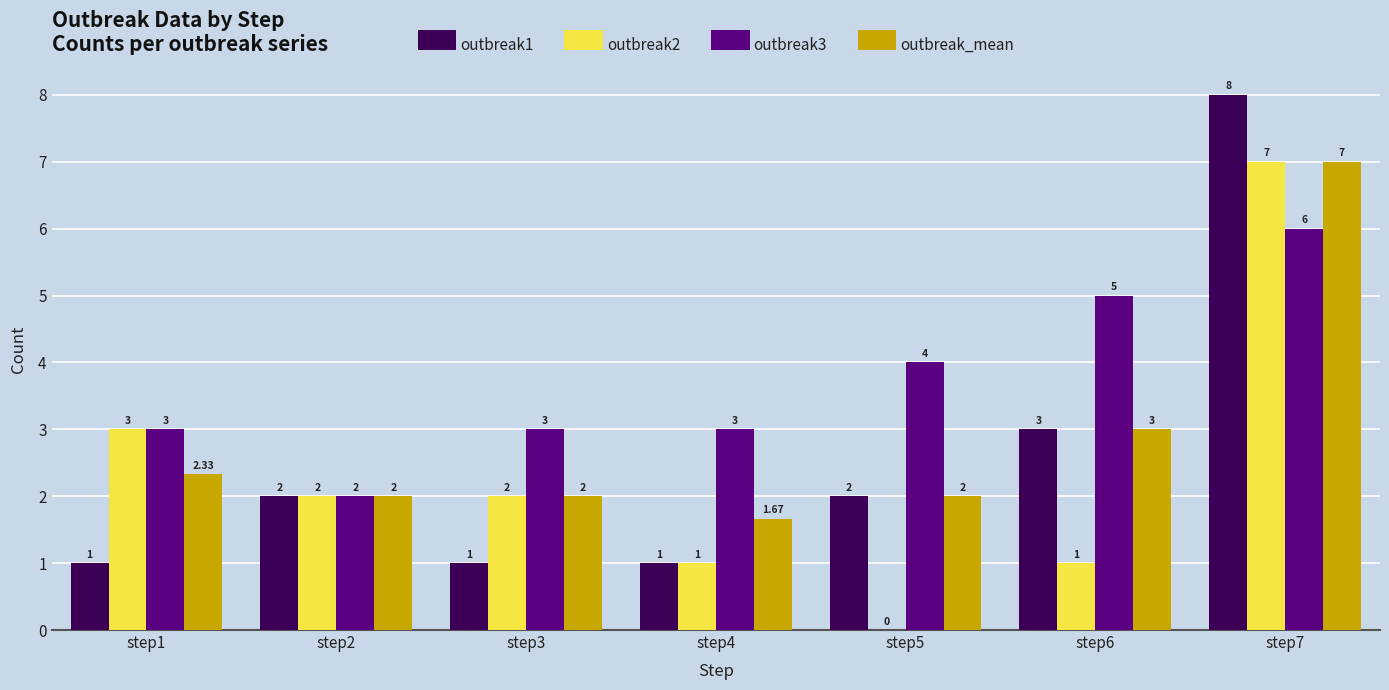

What is the sum of all outbreak3 values?

26.0